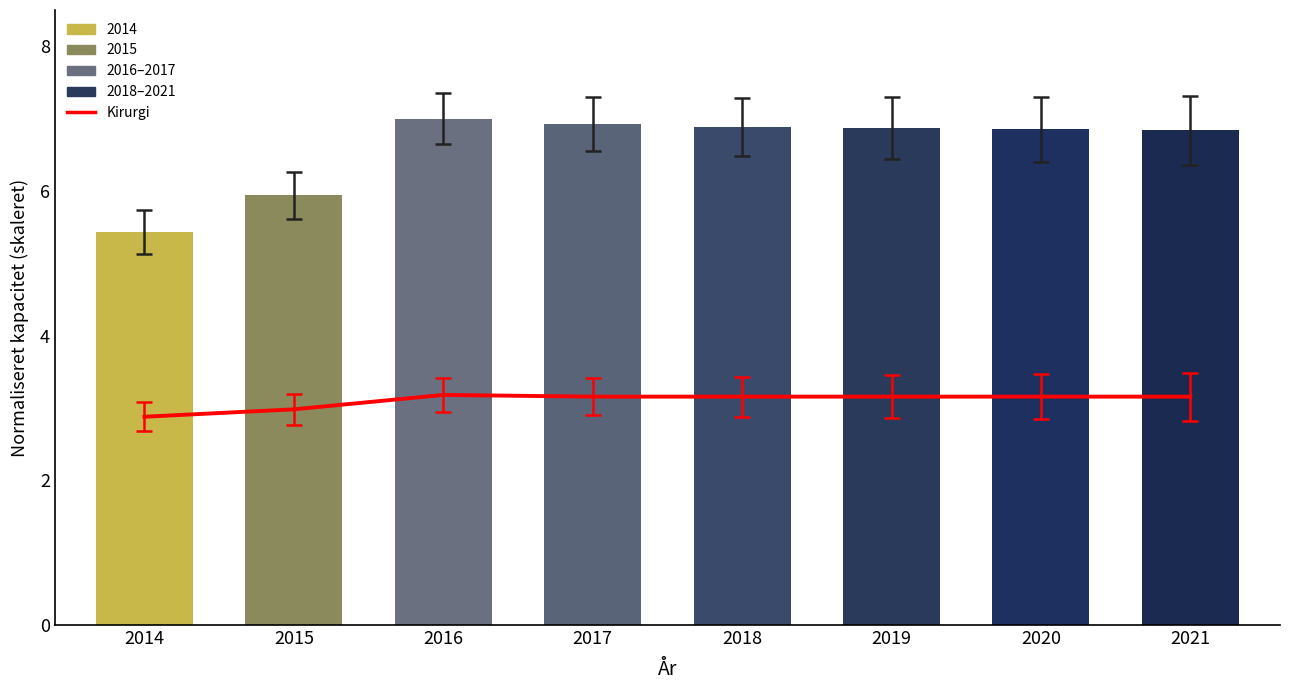

Are the bars horizontal?

No